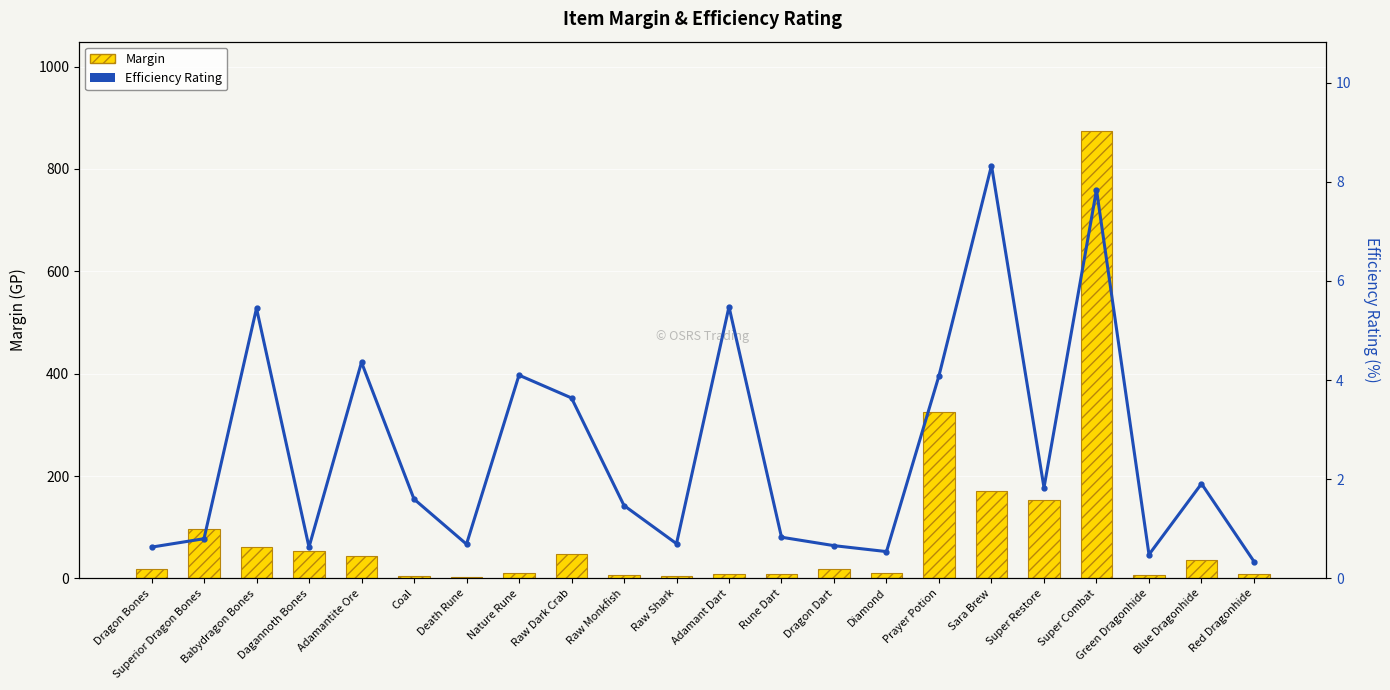

Reading right to left, what are all the values shown in this chart?

Margin: 8.0	35.0	7.0	874.0	153.0	171.0	326.0	11.0	19.0	9.0	8.0	5.0	7.0	48.0	11.0	2.0	4.0	43.0	54.0	62.0	97.0	18.0
Efficiency Rating: 0.3	1.9	0.5	7.8	1.8	8.3	4.1	0.5	0.7	0.8	5.5	0.7	1.5	3.6	4.1	0.7	1.6	4.4	0.6	5.5	0.8	0.6